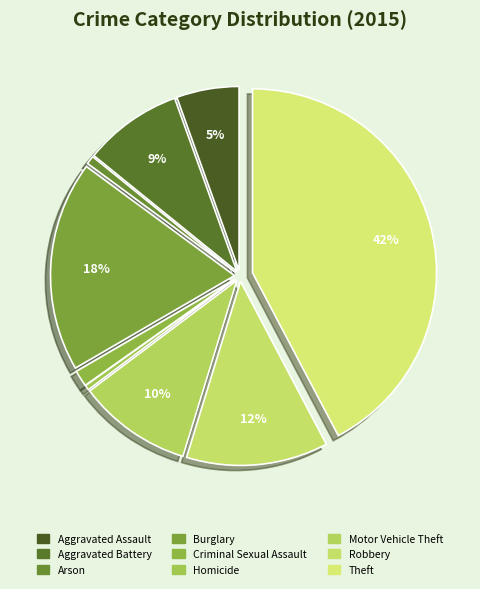

What is the smallest slice in the pie chart?

Homicide